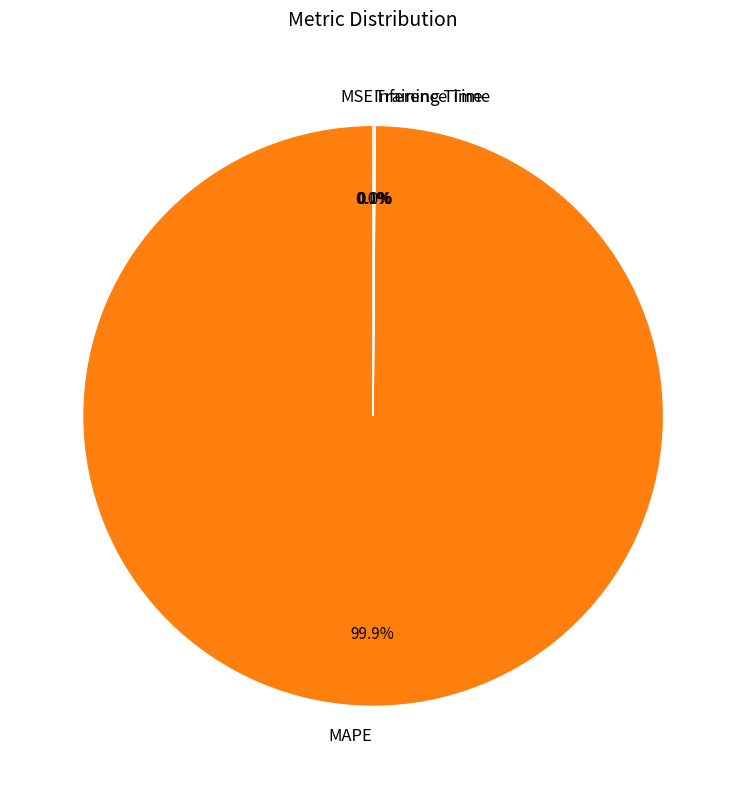

What is the largest slice in the pie chart?

MAPE